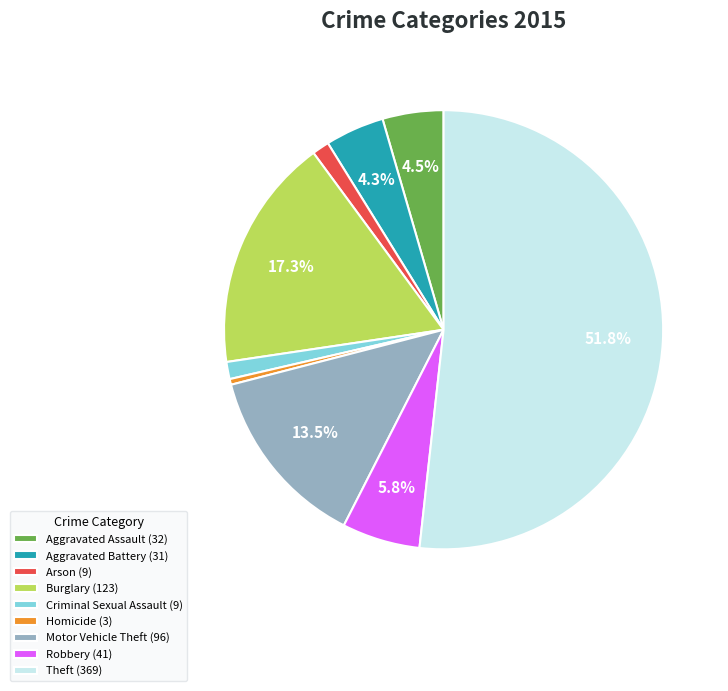

Approximately how many times larger is the value at Aggravated Assault (32) compared to Motor Vehicle Theft (96)?

0.3